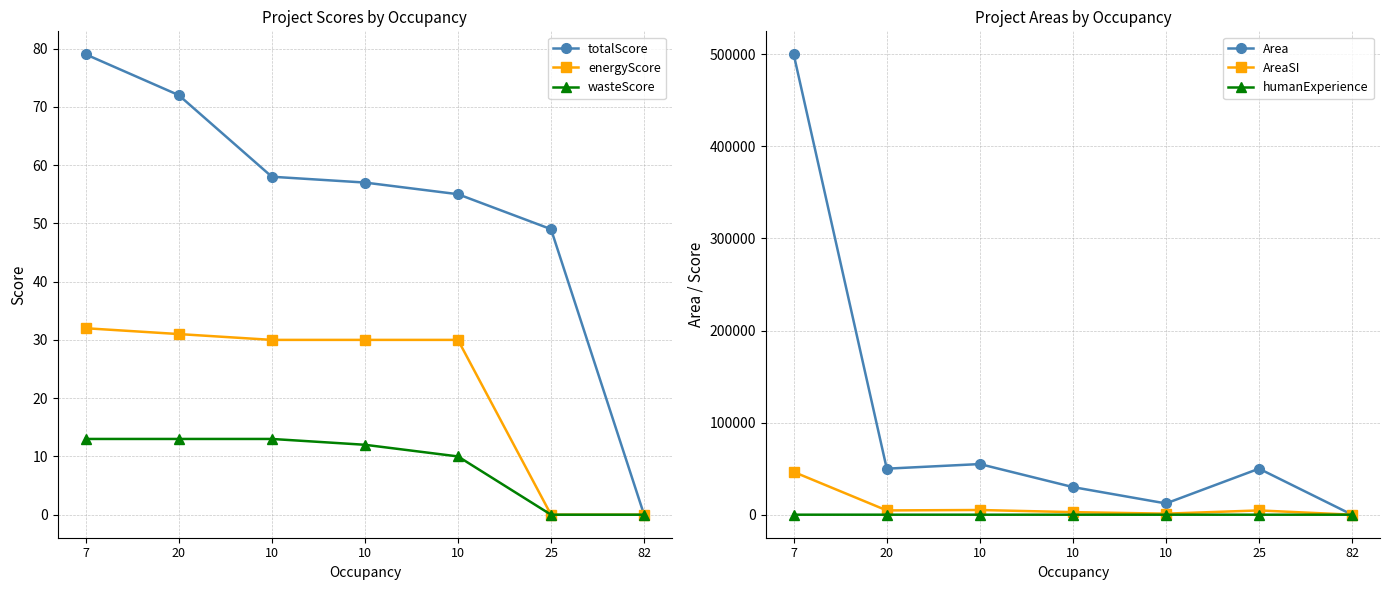

Reading left to right, what are all the values shown in this chart?

totalScore: 7=79.0	20=72.0	10=58.0	10=57.0	10=55.0	25=49.0	82=0.0
energyScore: 7=32.0	20=31.0	10=30.0	10=30.0	10=30.0	25=0.0	82=0.0
wasteScore: 7=13.0	20=13.0	10=13.0	10=12.0	10=10.0	25=0.0	82=0.0
Area: 7=500000.0	20=50000.0	10=55000.0	10=30006.0	10=12233.0	25=50000.0	82=0.0
AreaSI: 7=46451.5	20=4645.1	10=5109.7	10=2787.6	10=1136.5	25=4645.1	82=0.0
humanExperience: 7=17.0	20=16.0	10=10.0	10=10.0	10=9.0	25=0.0	82=0.0